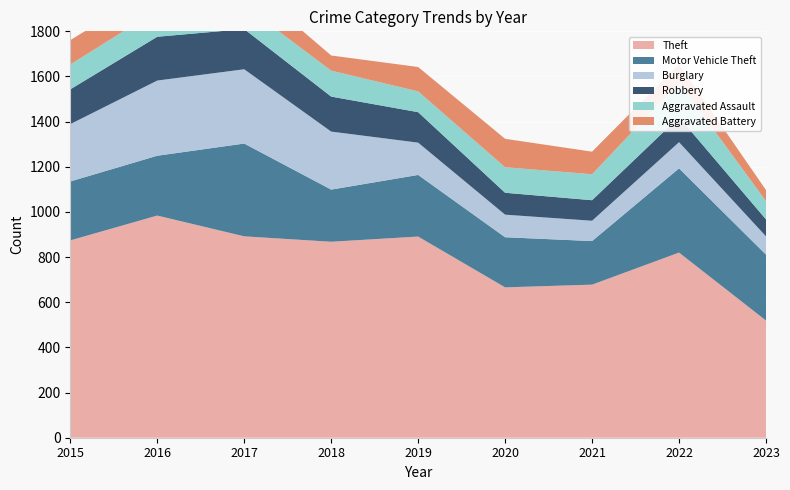

Reading left to right, what are all the values shown in this chart?

Theft: 2015=874	2016=984	2017=892	2018=868	2019=891	2020=666	2021=678	2022=820	2023=519
Motor Vehicle Theft: 2015=261	2016=265	2017=411	2018=231	2019=273	2020=222	2021=193	2022=373	2023=292
Burglary: 2015=254	2016=333	2017=329	2018=257	2019=143	2020=100	2021=90	2022=116	2023=81
Robbery: 2015=154	2016=194	2017=178	2018=155	2019=135	2020=97	2021=91	2022=111	2023=75
Aggravated Assault: 2015=110	2016=118	2017=105	2018=115	2019=92	2020=113	2021=115	2022=154	2023=81
Aggravated Battery: 2015=108	2016=102	2017=108	2018=67	2019=108	2020=126	2021=100	2022=81	2023=49